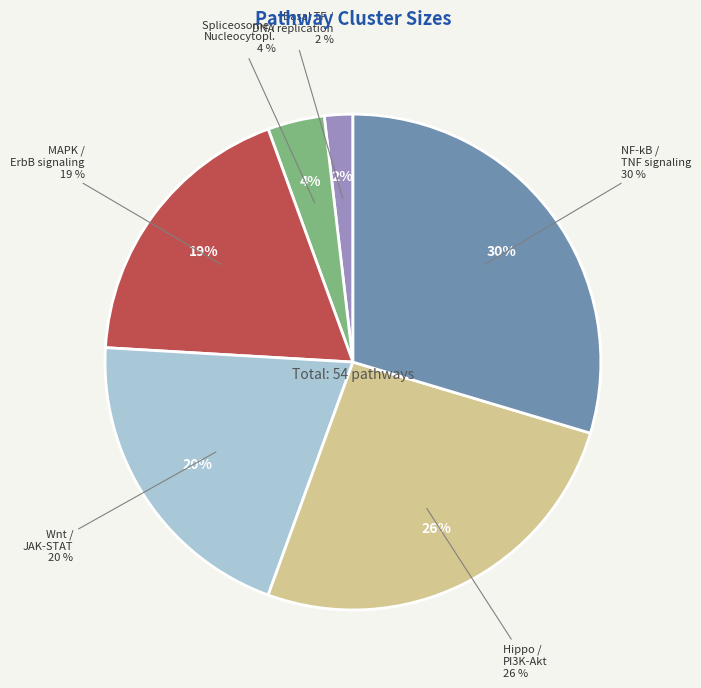

How many segments does this pie chart have?

6